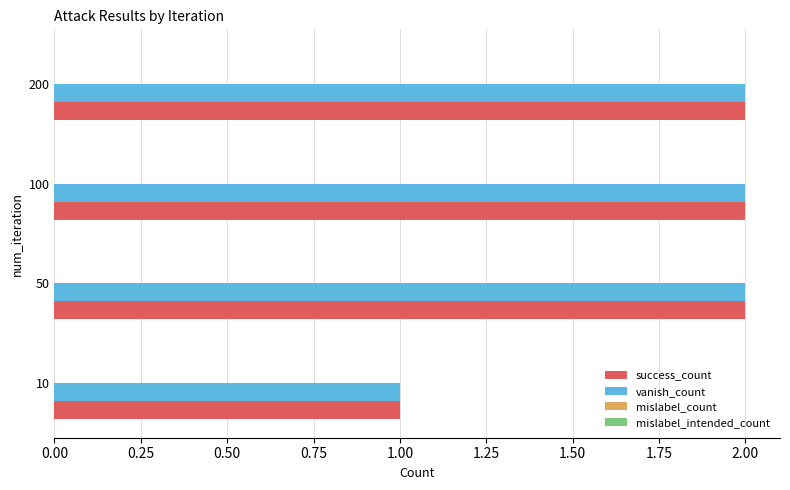

Is it true that vanish_count equals 1 at 50?

False